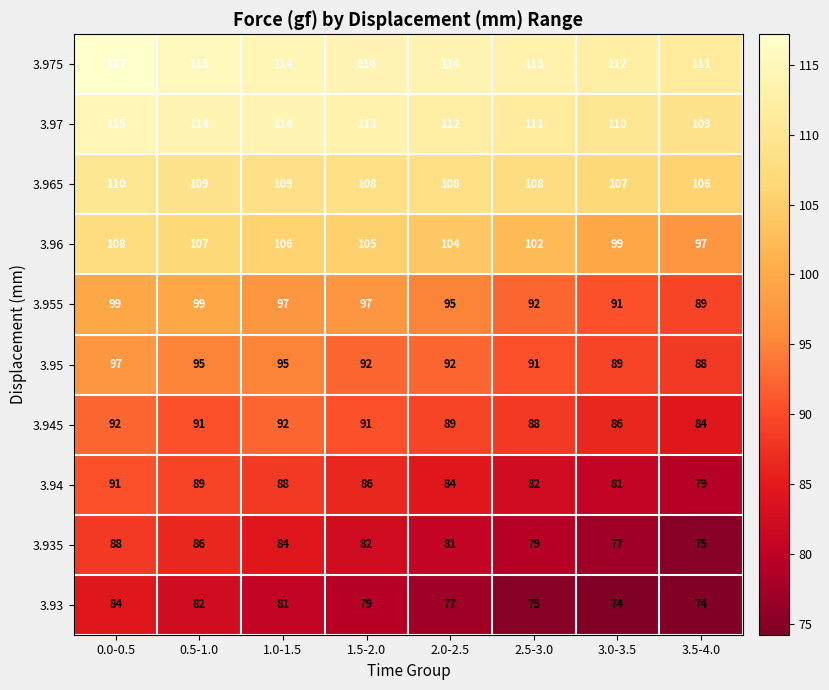

What is the difference between the highest and lowest values at 2.0-2.5?

37